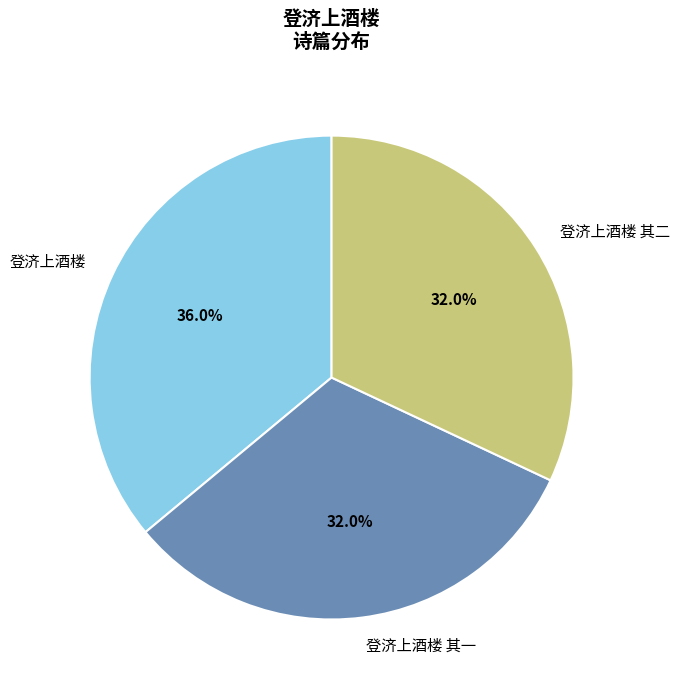

Approximately how many times larger is the value at 登济上酒楼 compared to 登济上酒楼 其一?

1.1